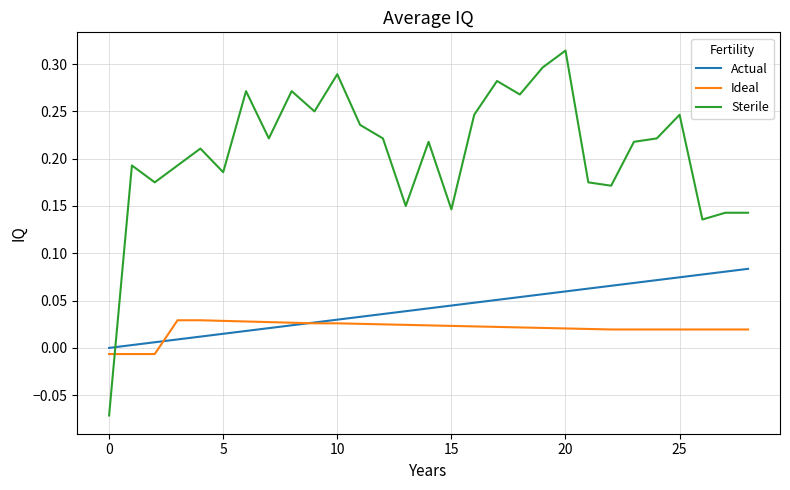

Which series has the widest spread of values?

Sterile